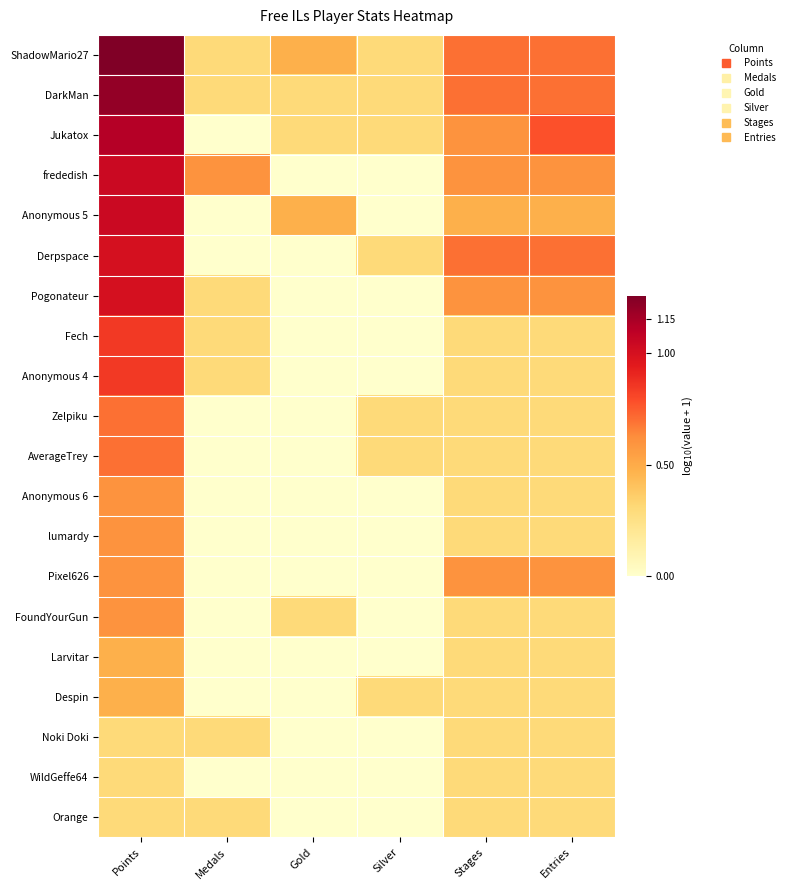

Between Silver and Gold, which is larger?

Gold